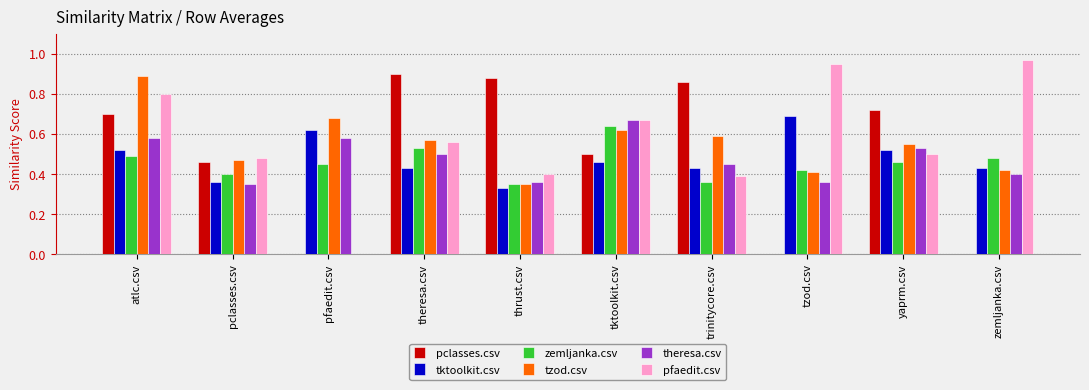

Which category has the highest value across all series?

zemljanka.csv